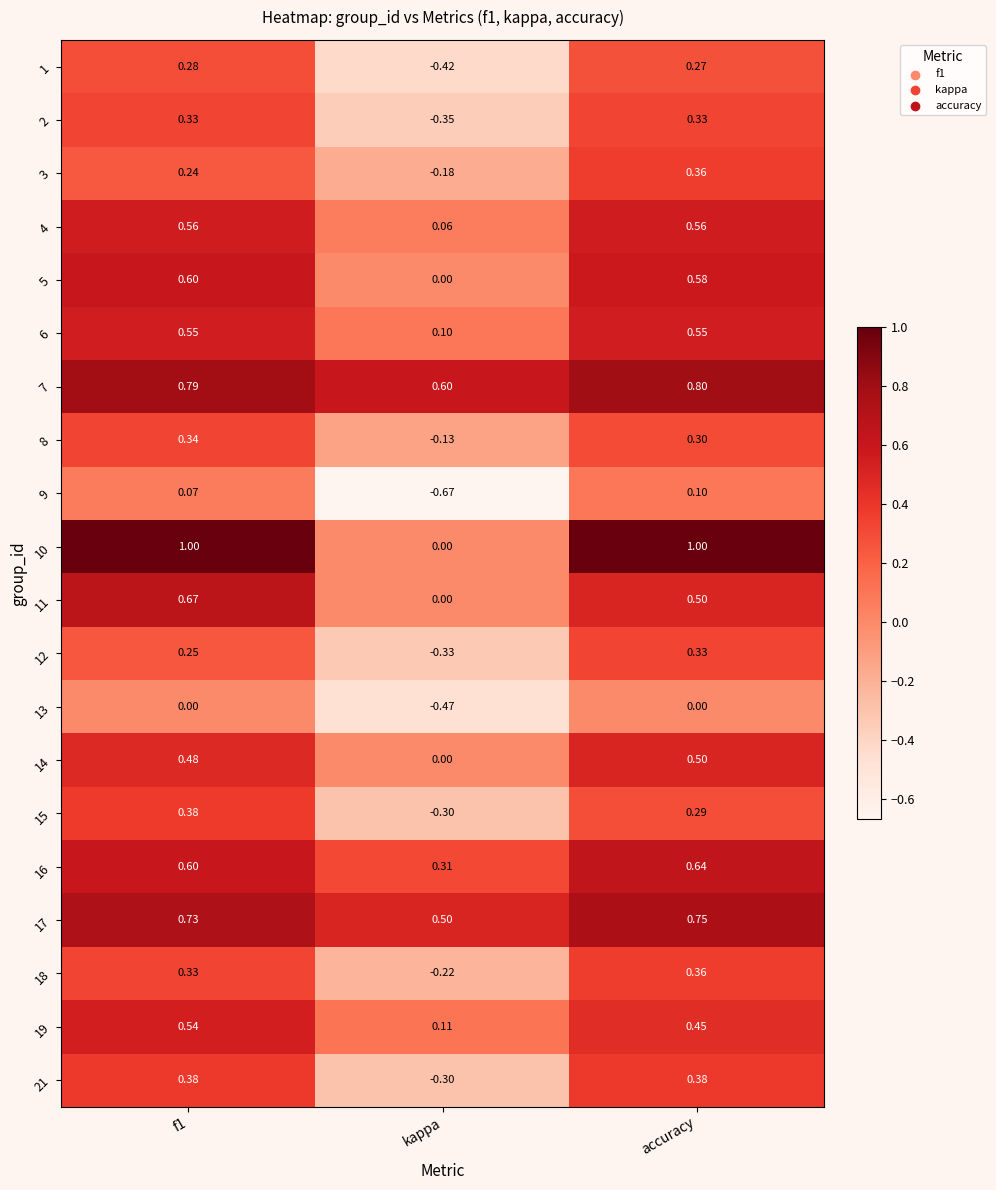

Which category has the lowest value in the 10 series?

kappa